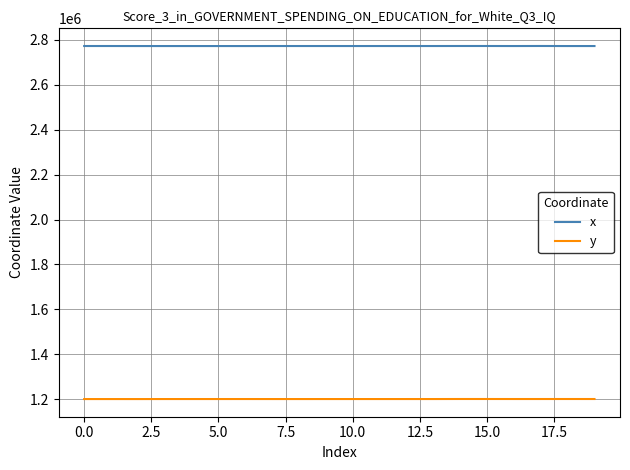

Which series has the largest total across all categories?

x